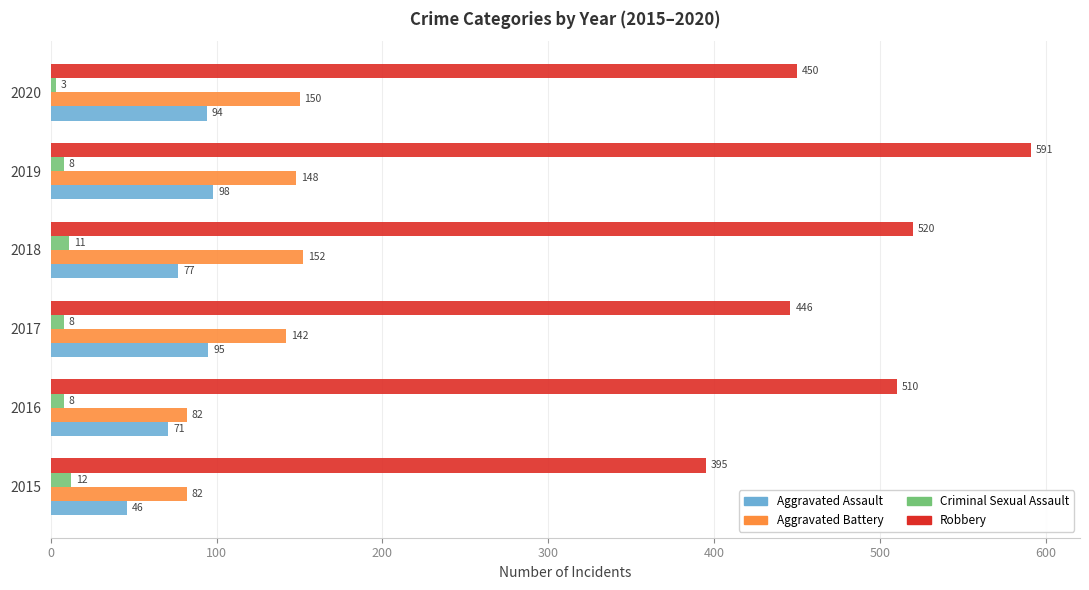

What is the spread (max minus min) of values at 2018?

509